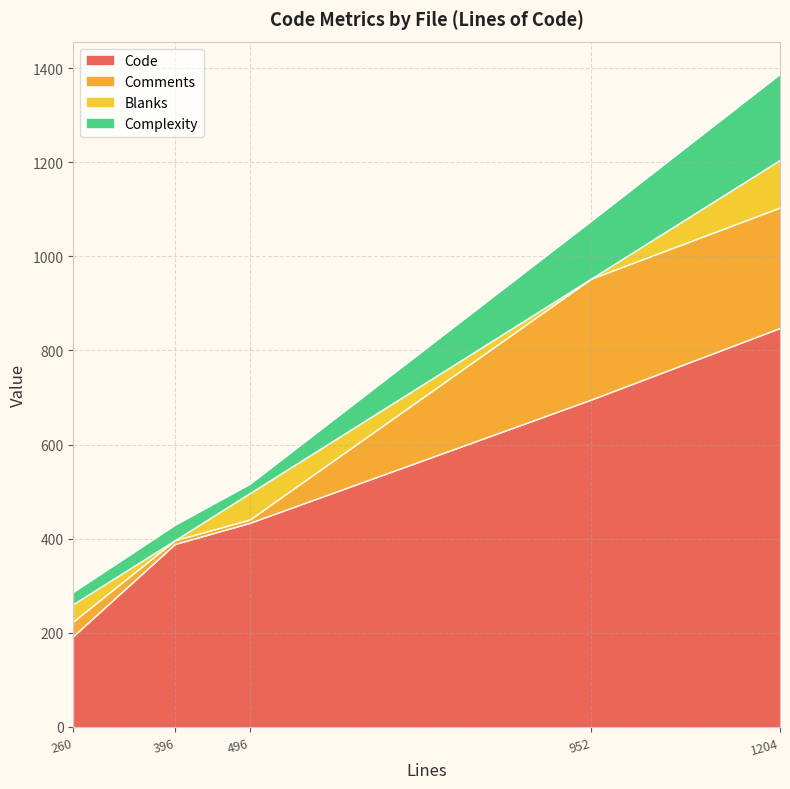

At util.test.ts (496), list the series in order from smallest to largest.

Comments, Complexity, Blanks, Code